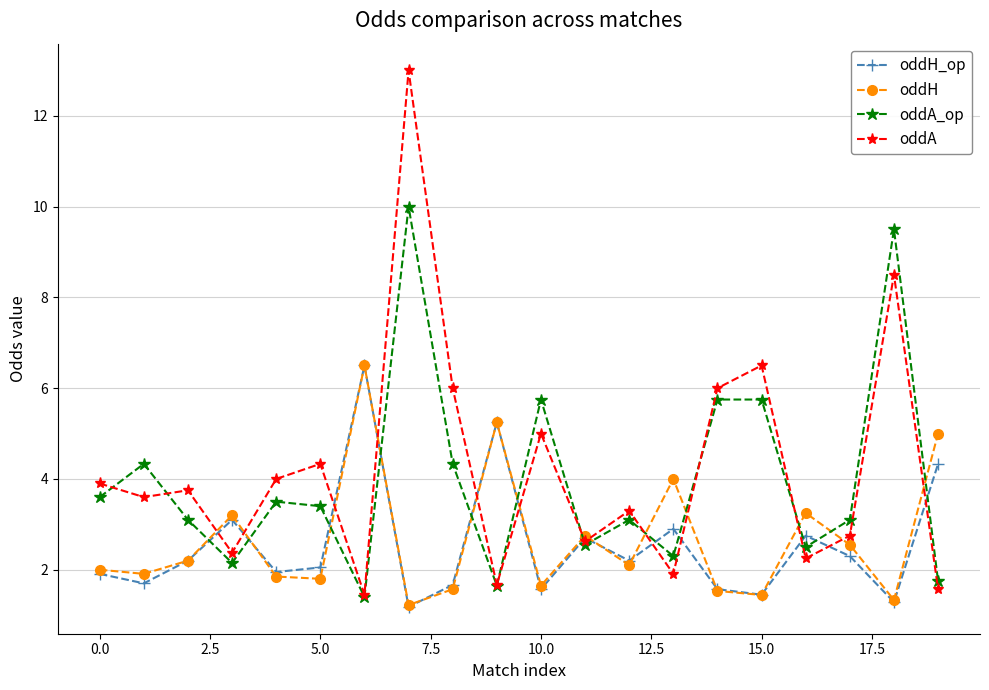

What is the value of the oddA point at the 10th from the left?

1.7